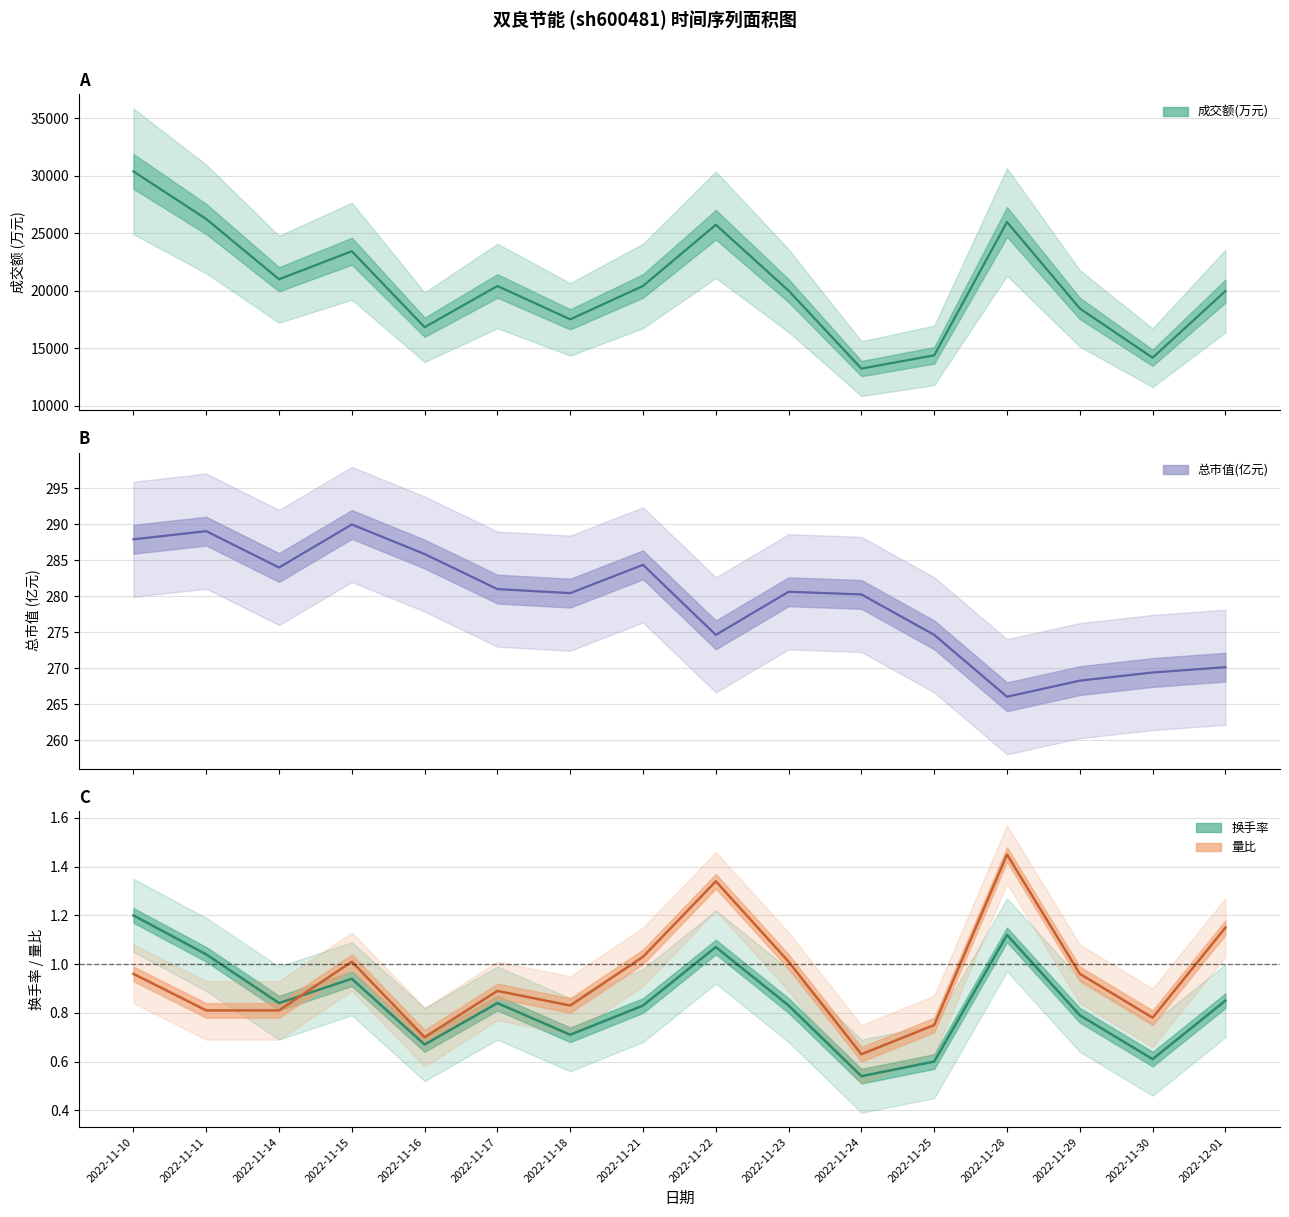

At which category is the sum across all series the highest?

2022-11-10